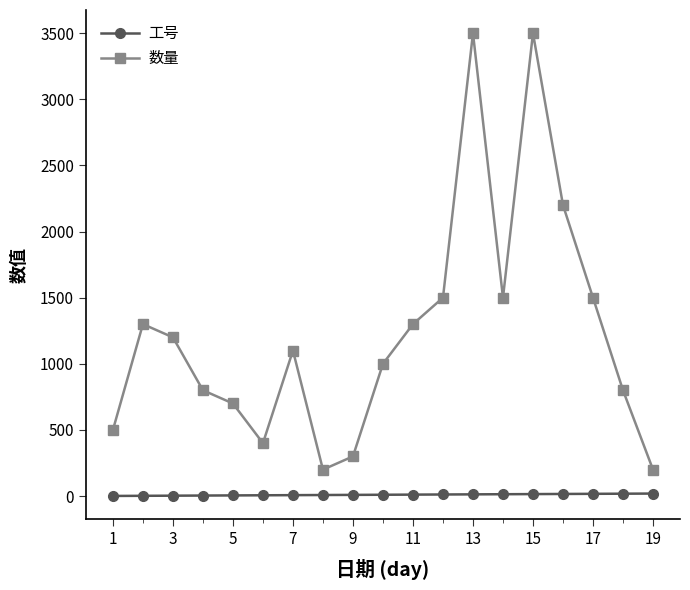

Rank the series by their maximum value, from lowest to highest.

工号, 数量